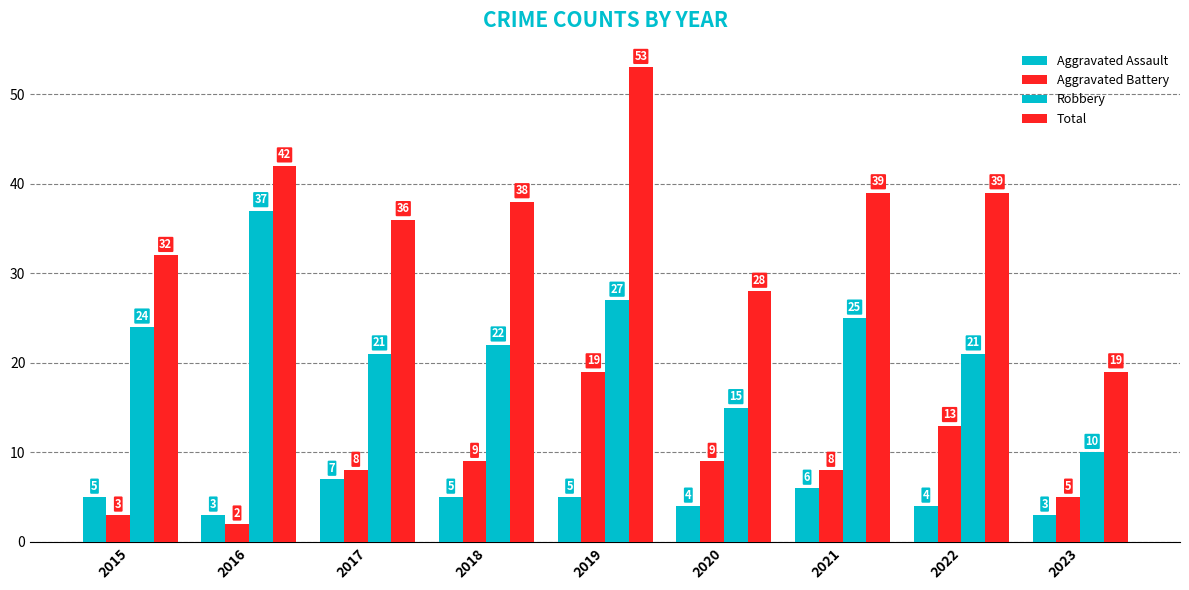

How many values in the Aggravated Battery series are below 8?

3